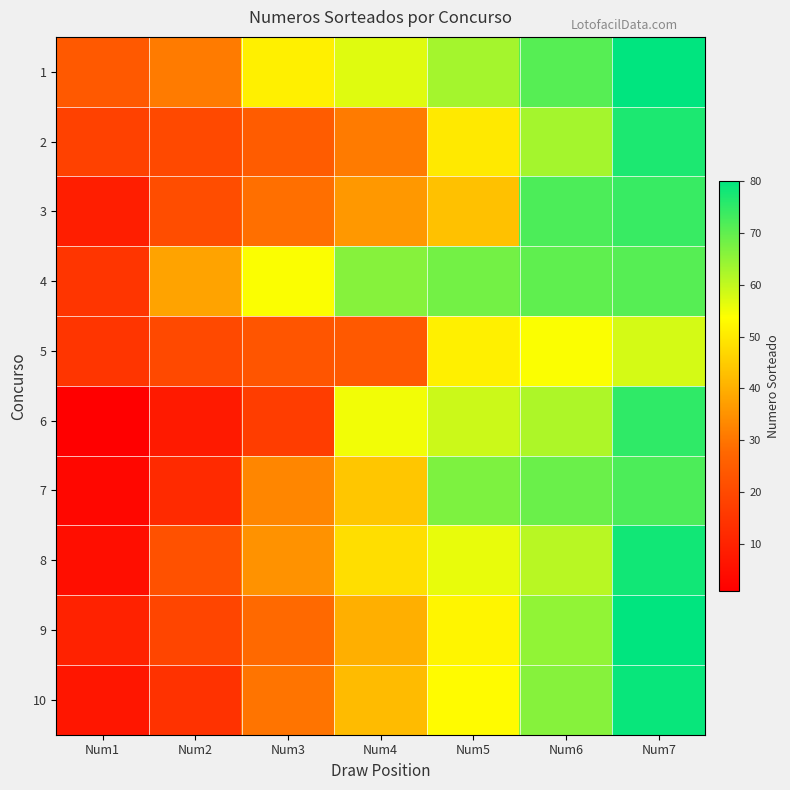

Rank the series by their maximum value, from highest to lowest.

1, 9, 10, 8, 2, 6, 3, 7, 4, 5